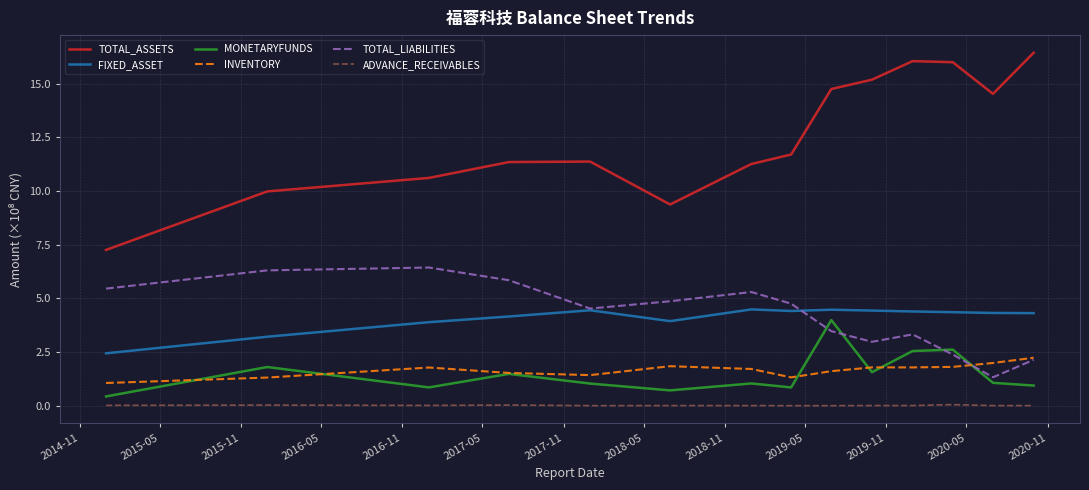

True or false: MONETARYFUNDS and TOTAL_ASSETS cross at least once.

False